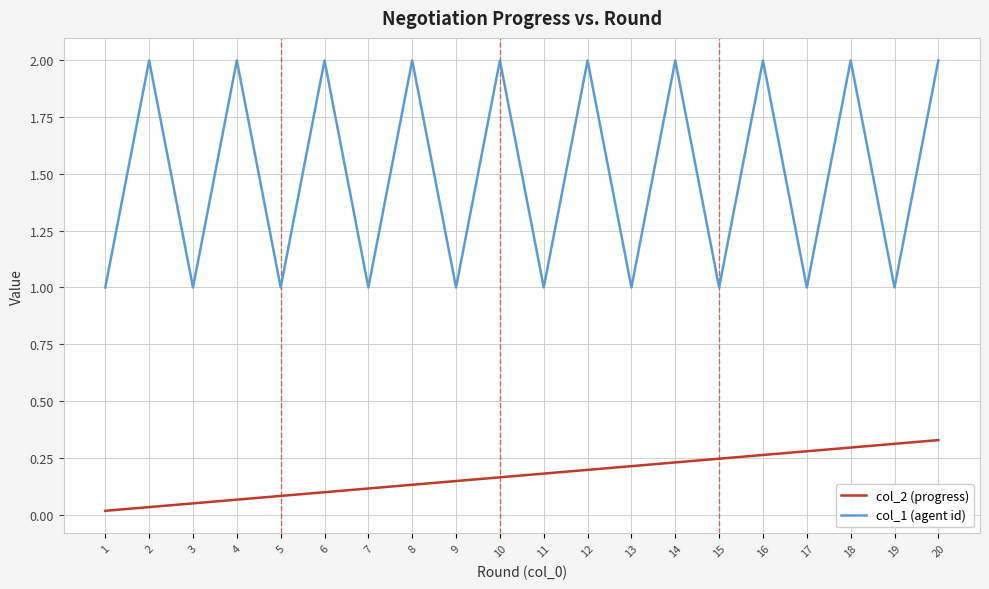

Which series has the largest range (max minus min)?

col_1 (agent id)